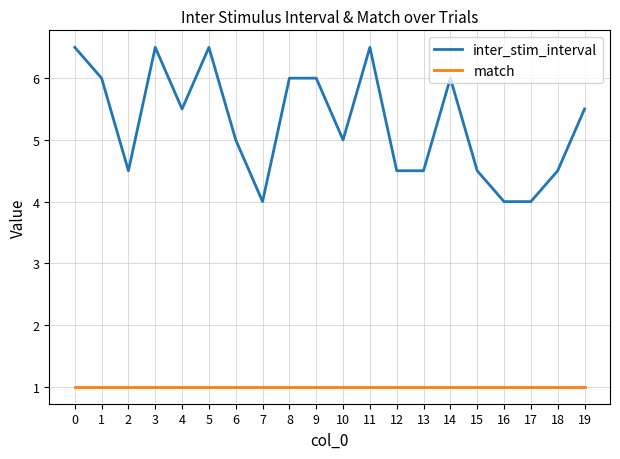

True or false: inter_stim_interval and match cross at least once.

False